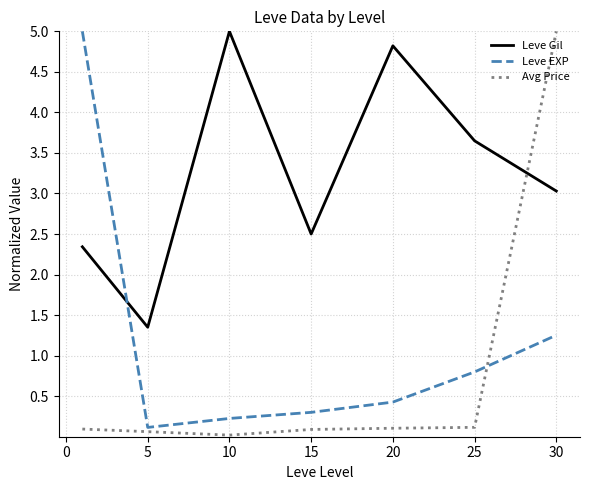

What is the greatest value displayed?

5.0